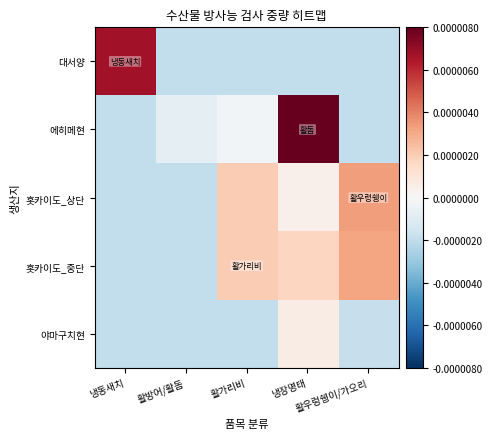

Which label corresponds to the largest value in the chart?

냉장명태